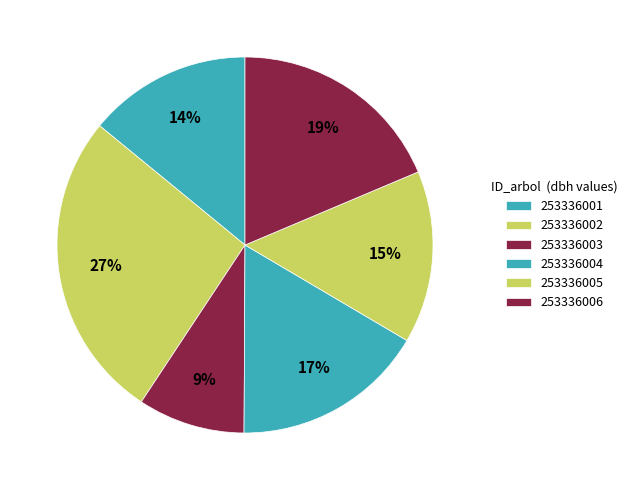

Count the number of slices in the pie.

6